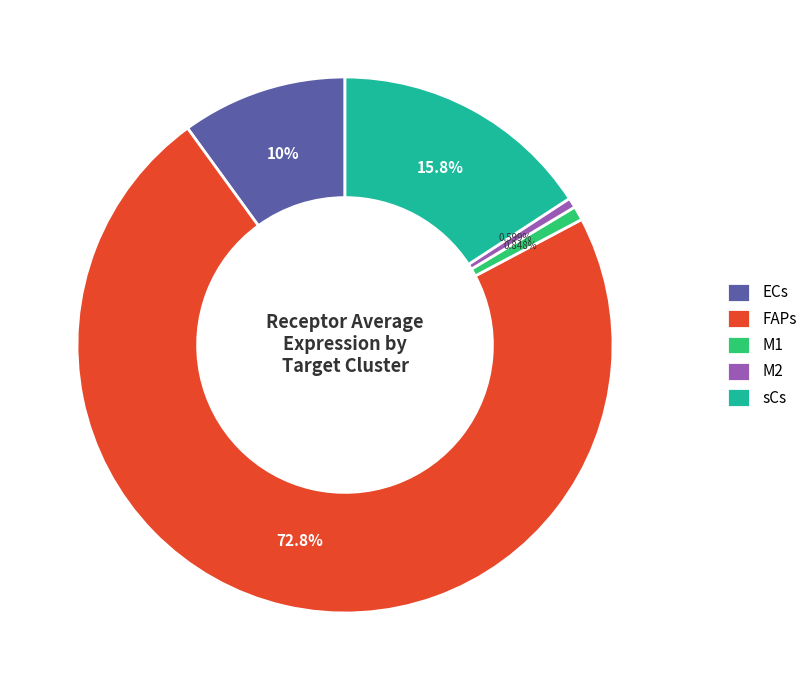

To the nearest percent, what is the average slice percentage?

20%